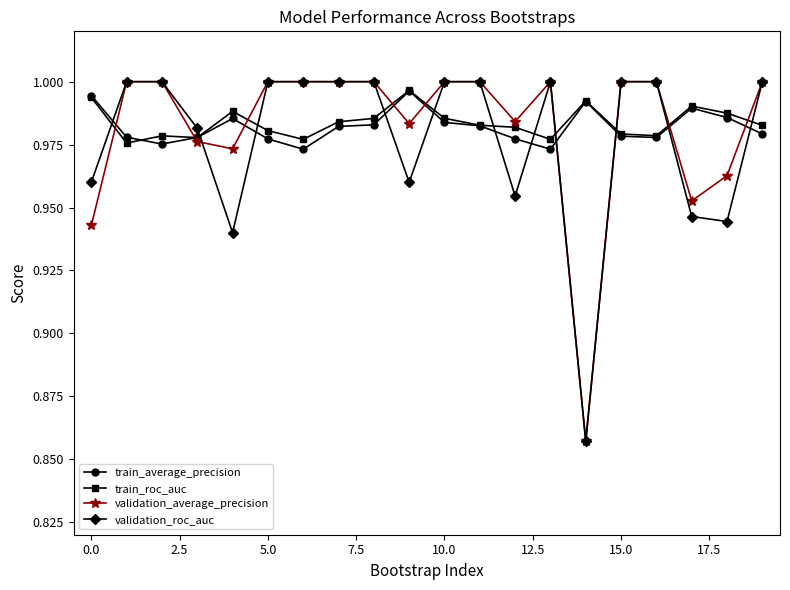

True or false: train_average_precision has more than 2 points higher than both neighbors.

True